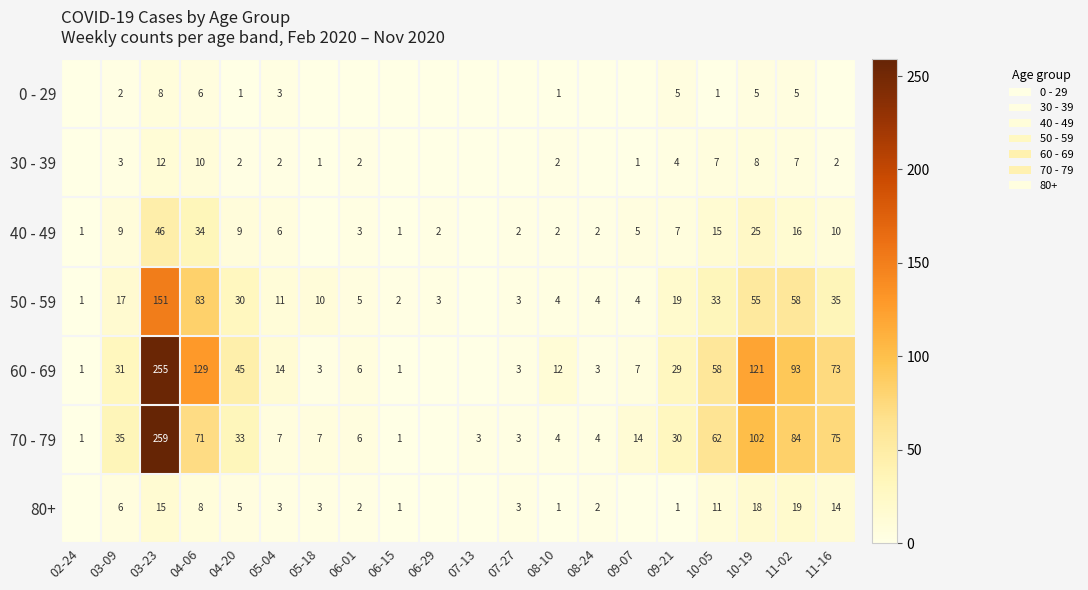

Which series changed the most between 04-20 and 09-21?

60 - 69